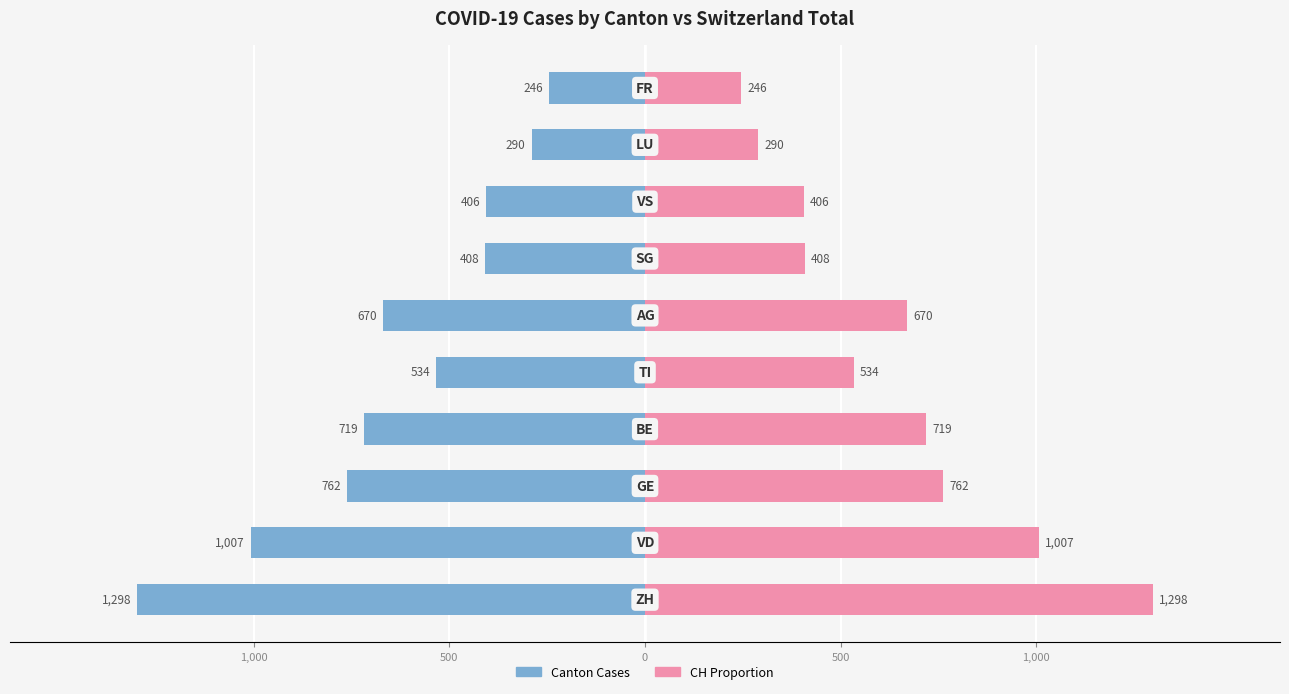

How many bars are there in each group?

2